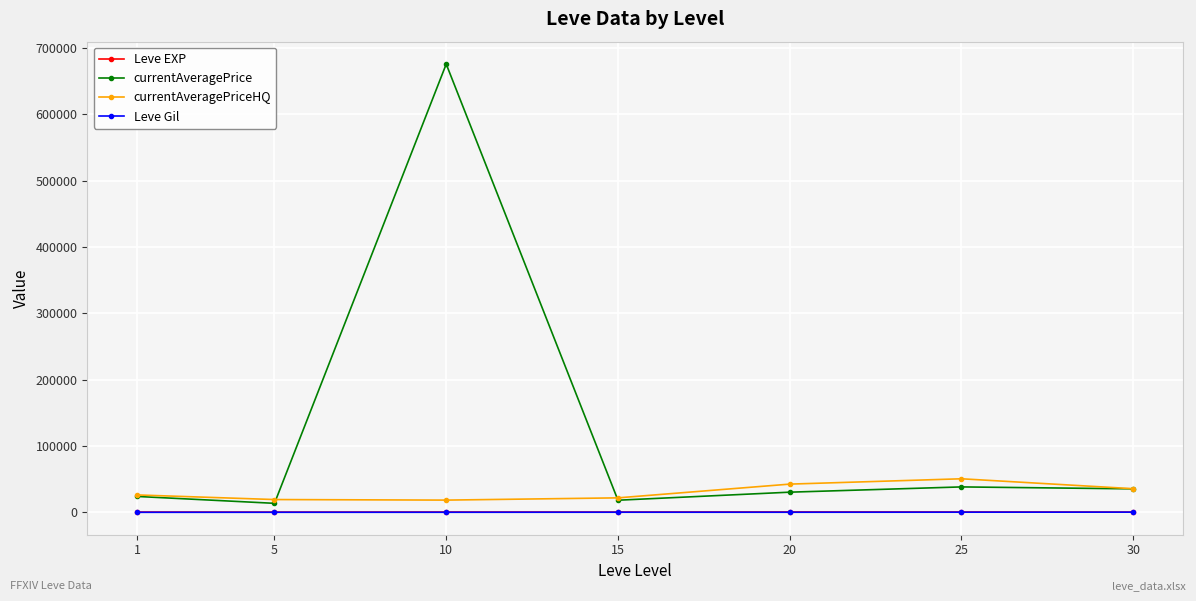

Count the number of data series in this chart.

4